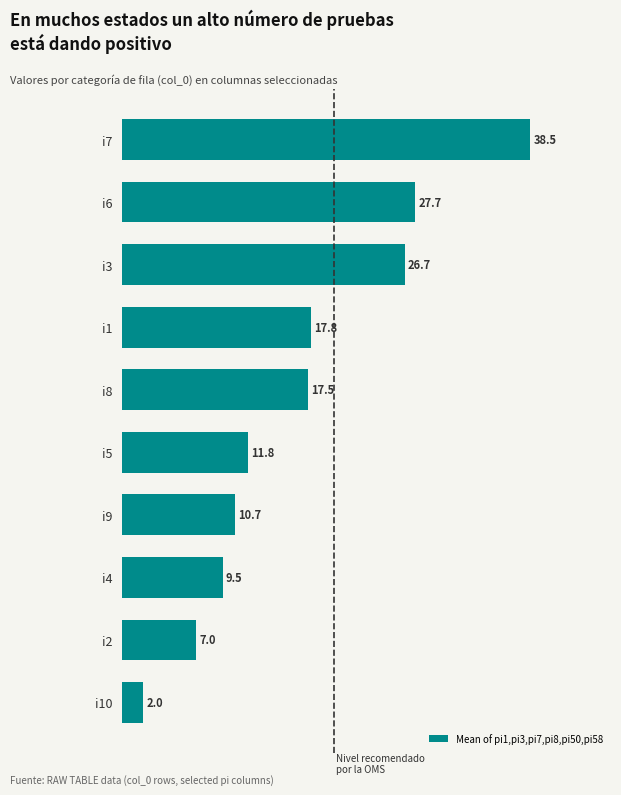

How many distinct data groups are displayed?

1